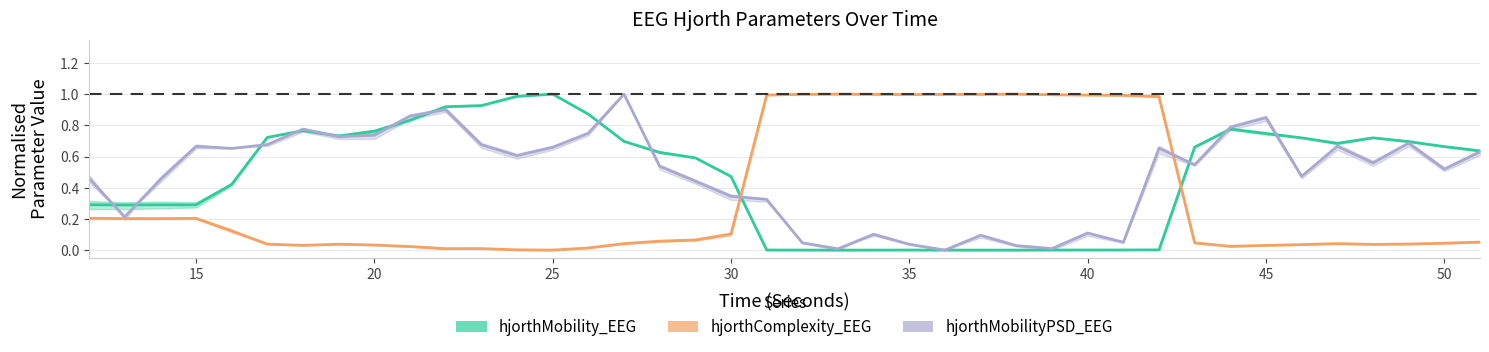

How many interior local peaks does the hjorthMobilityPSD_EEG series have?

11